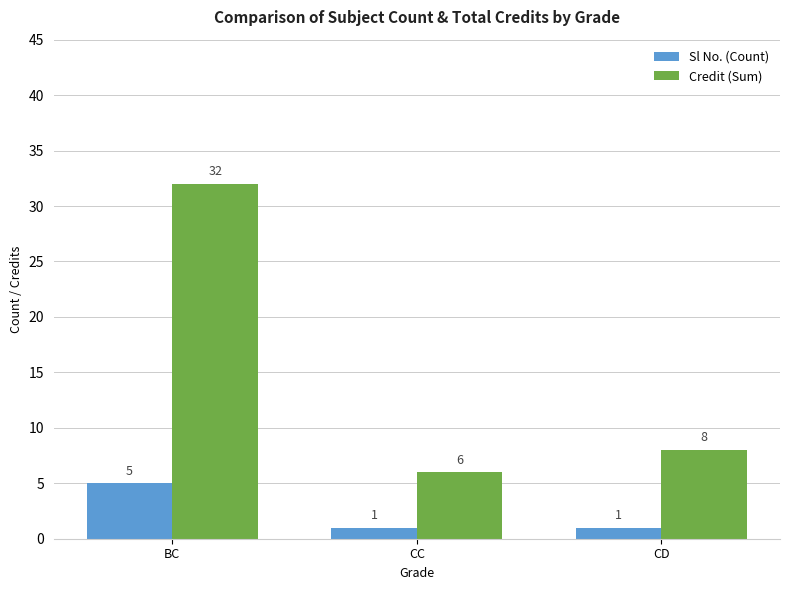

Is the value of Sl No. (Count) at CC greater than the value of Credit (Sum) at BC?

No